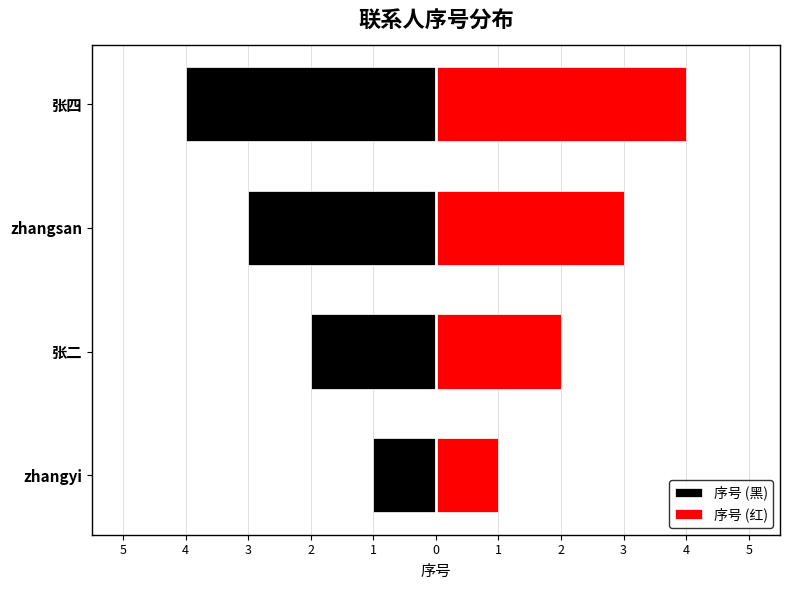

How many bars are there in each group?

2